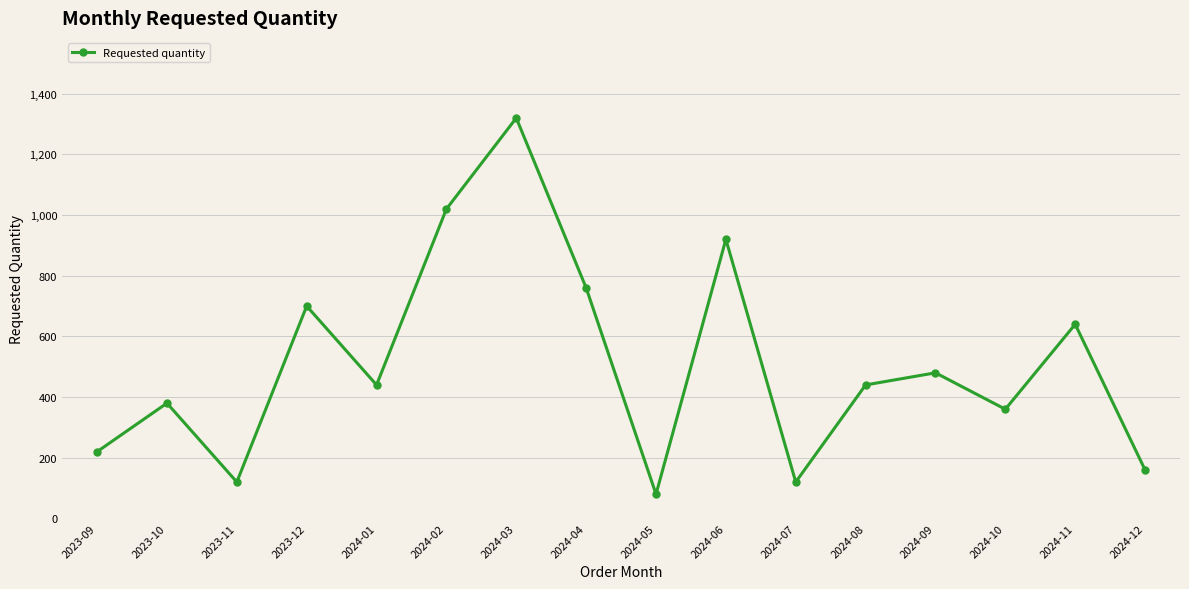

Reading right to left, transcribe all the data shown in this chart.

2024-12=160	2024-11=640	2024-10=360	2024-09=480	2024-08=440	2024-07=120	2024-06=920	2024-05=80	2024-04=760	2024-03=1320	2024-02=1020	2024-01=440	2023-12=700	2023-11=120	2023-10=380	2023-09=220